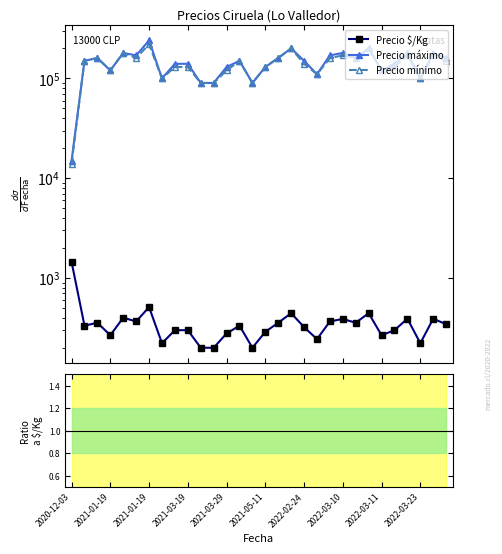

Which has a higher value, 26 or 28?

26